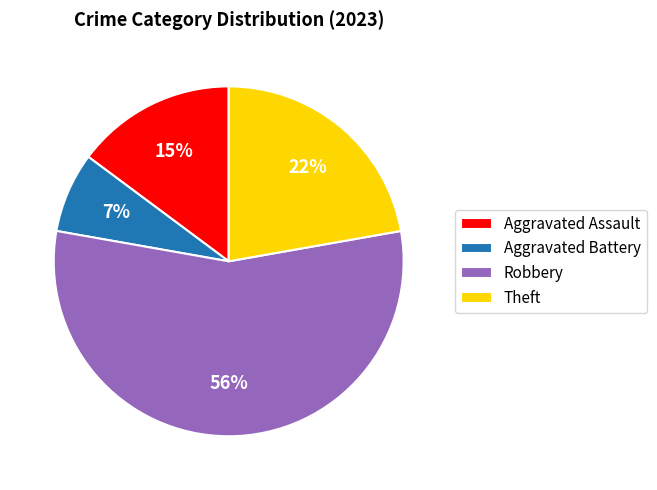

To the nearest percent, what percentage of the pie is Theft?

22%